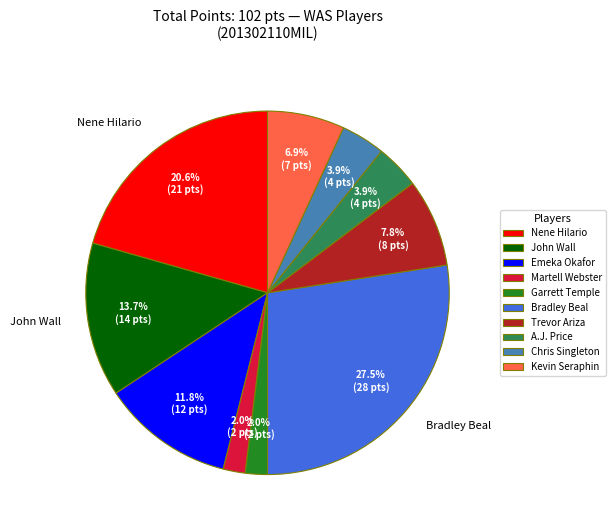

To the nearest percent, what is the average slice percentage?

10%